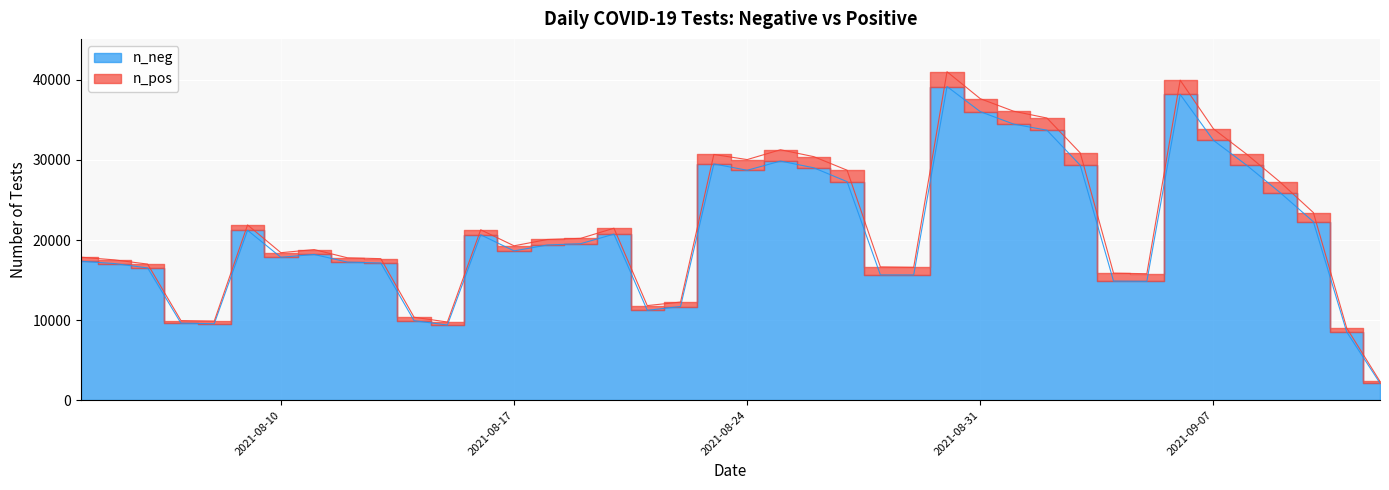

What is the sum of the n_neg values at 2021-08-14 and 2021-08-27?

37214